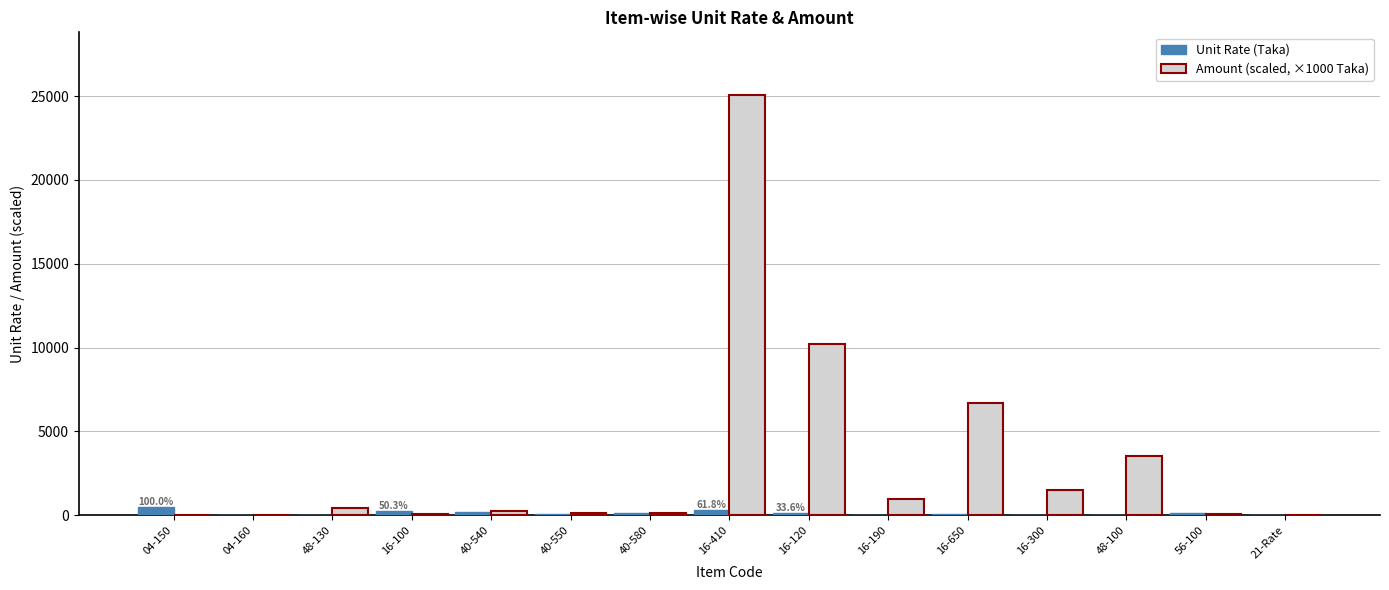

Which label corresponds to the largest value in the chart?

16-410